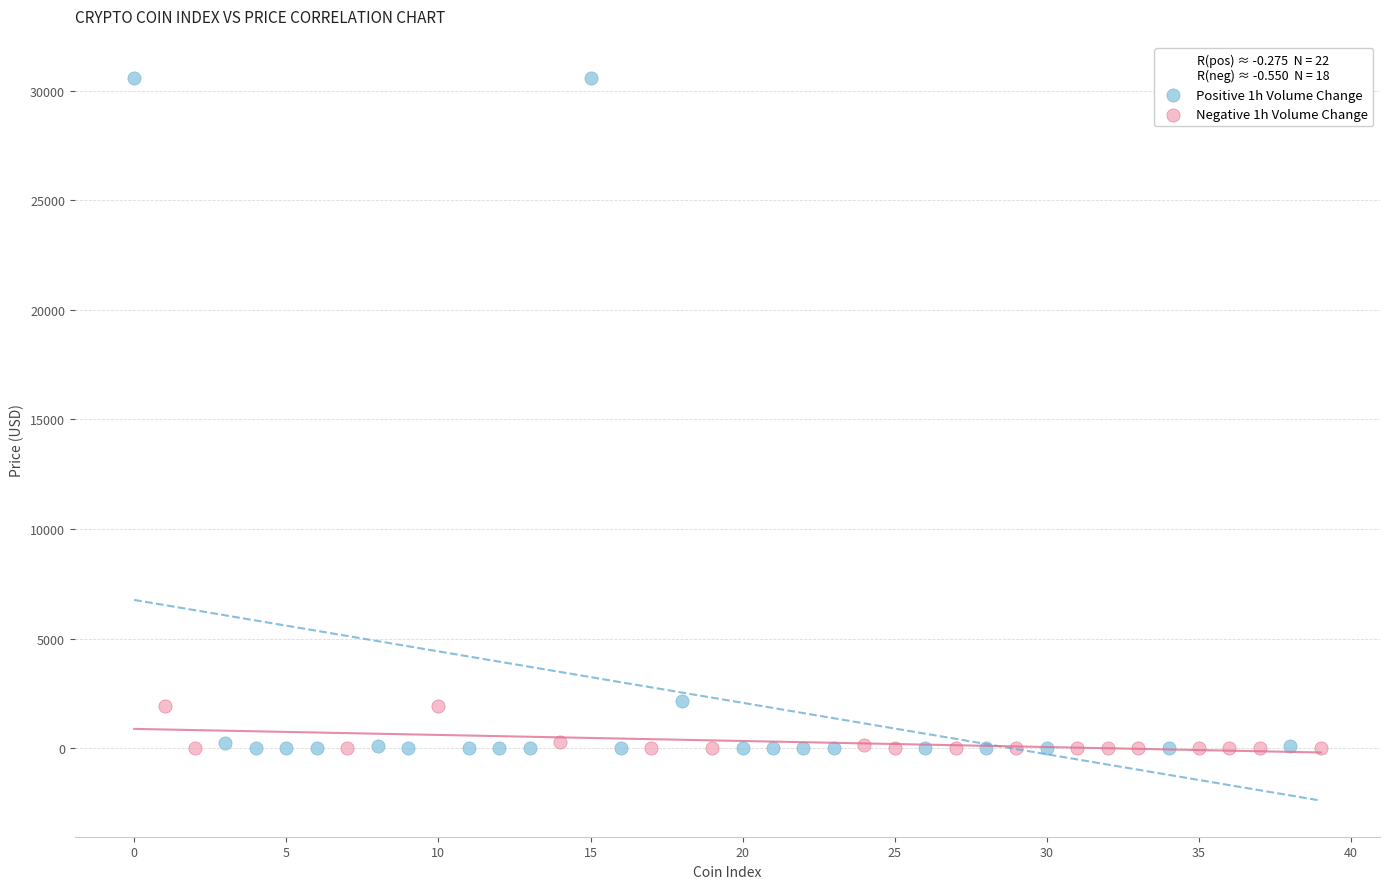

Which series has the widest spread of Y values?

Positive 1h Volume Change